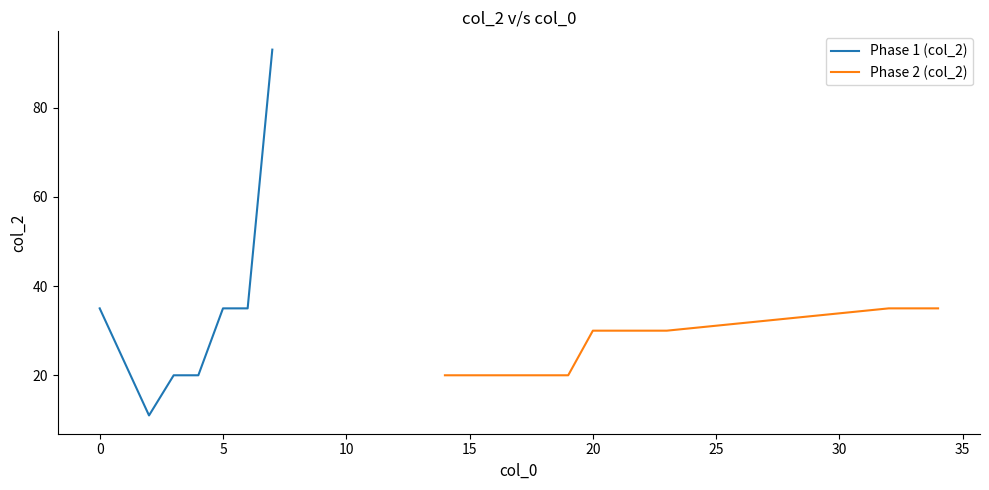

Reading left to right, extract all data points from this chart.

0=35	2=11	3=20	4=20	5=35	6=35	7=93	14=20	15=20	16=20	17=20	18=20	19=20	20=30	21=30	22=30	23=30	32=35	33=35	34=35